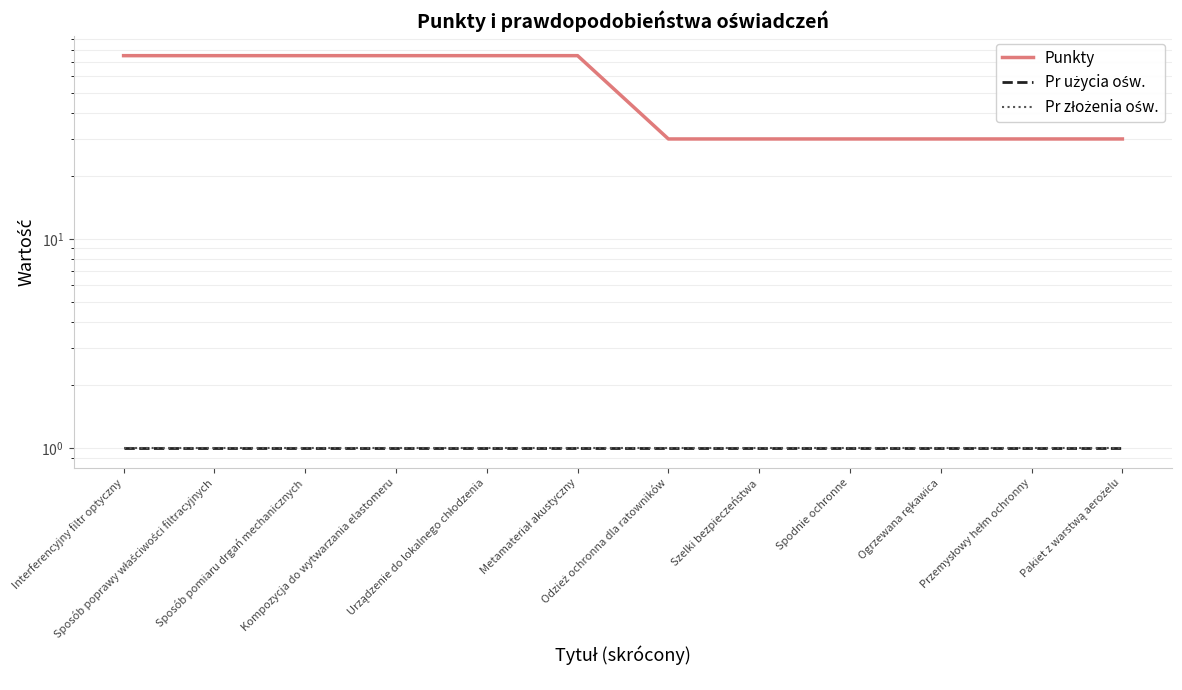

True or false: Punkty and Pr złożenia ośw. cross at least once.

False